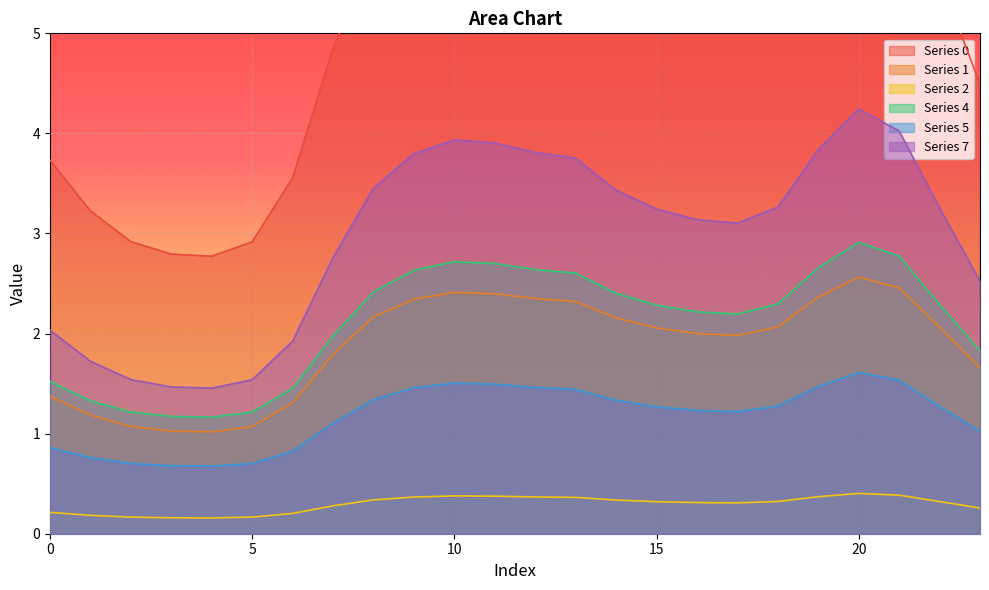

Is the value of 5 at 22 greater than the value of 2 at 23?

Yes